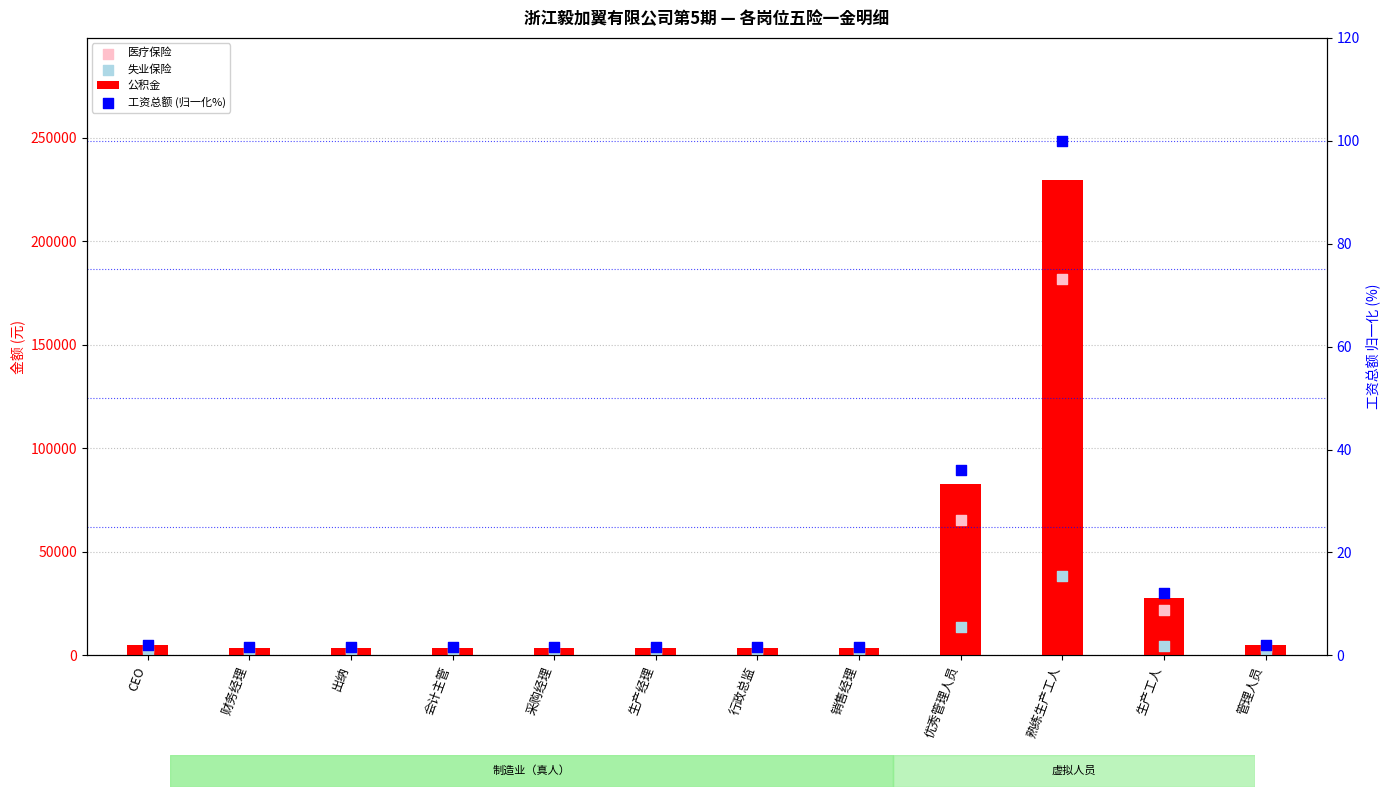

What are all the series names shown in the legend?

公积金, 医疗保险, 失业保险, 工资总额 (归一化%)